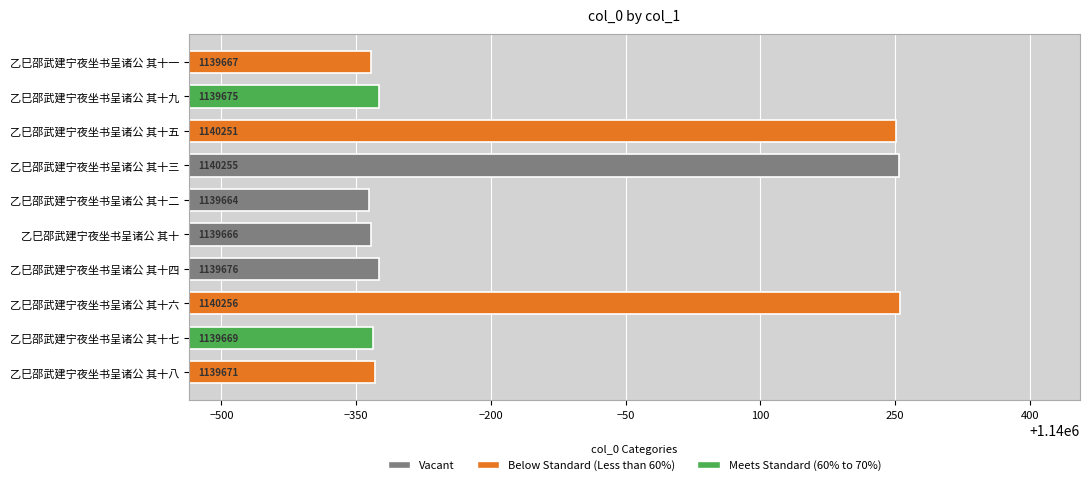

What is the greatest value displayed?

1140256